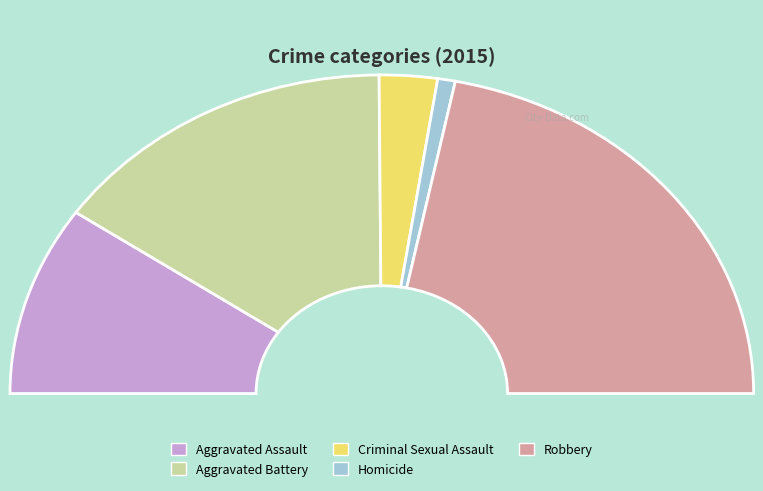

Between Aggravated Assault and Robbery, which is larger?

Robbery